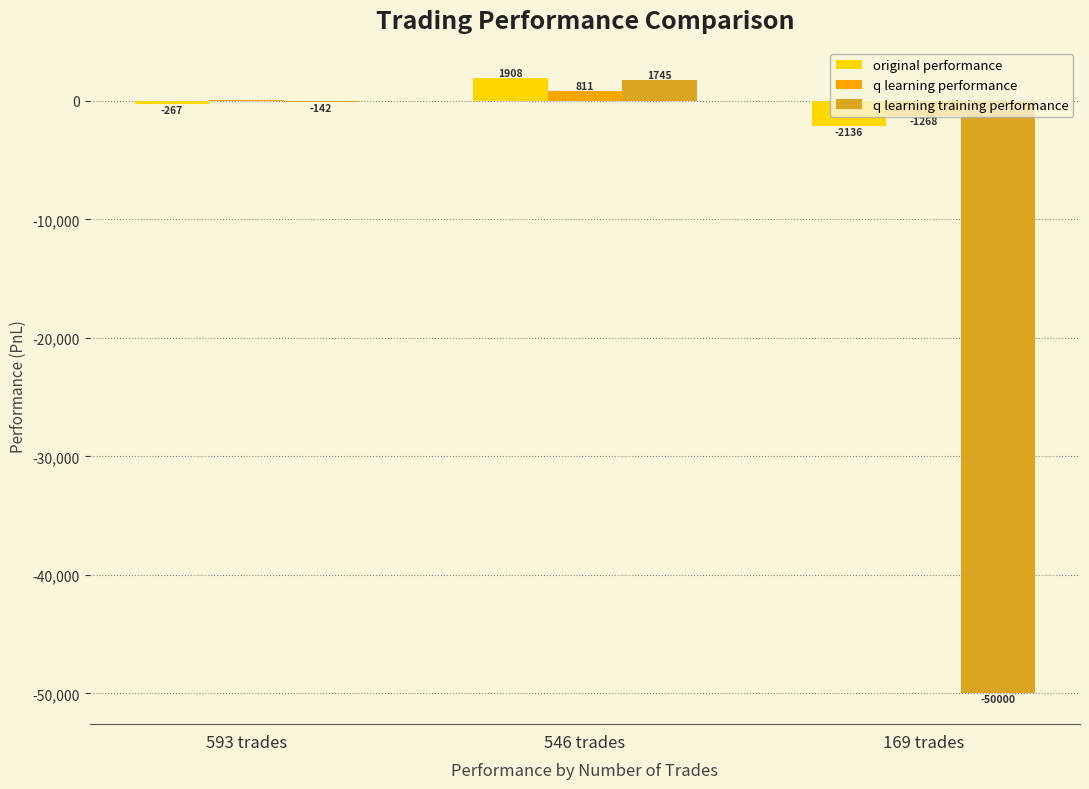

Which label corresponds to the largest value in the chart?

546 trades